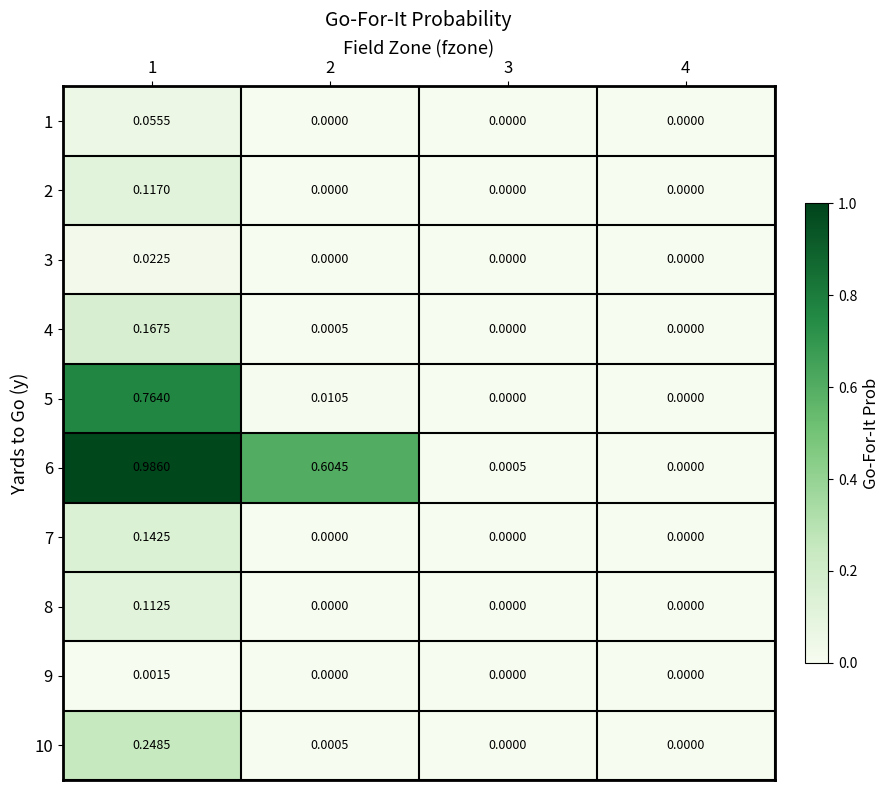

Is the value of 4 at 3 greater than the value of 1 at 1?

No